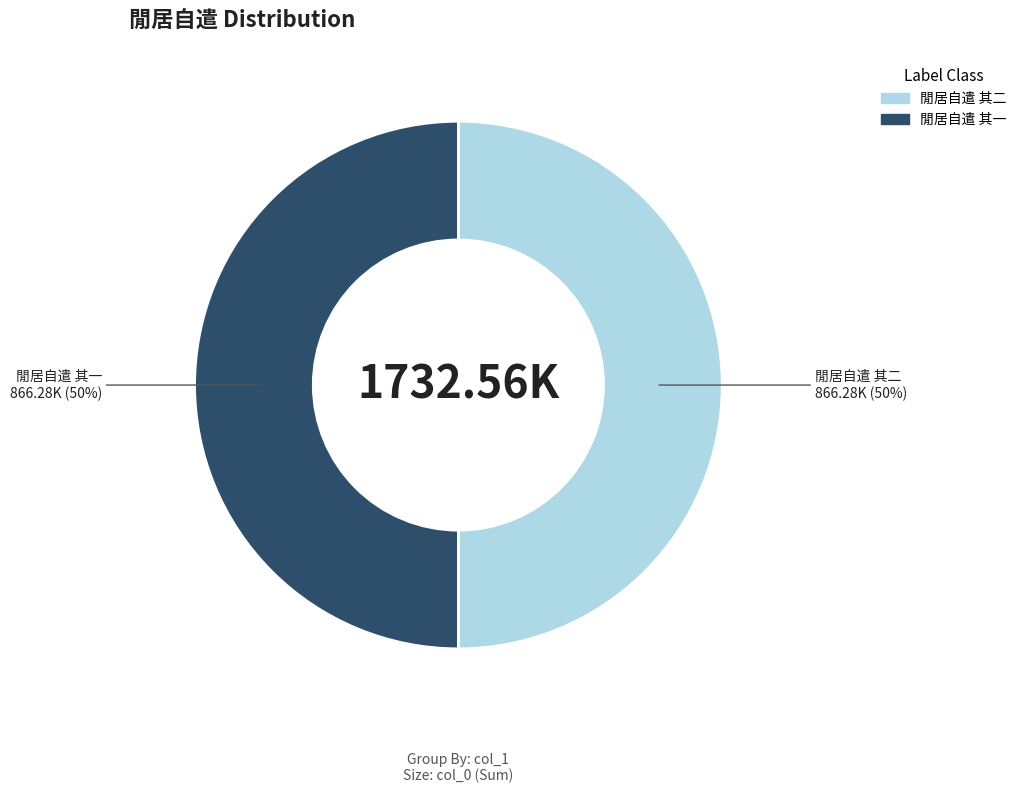

To the nearest percent, what is the combined percentage of 閒居自遣 其一 and 閒居自遣 其二?

100%